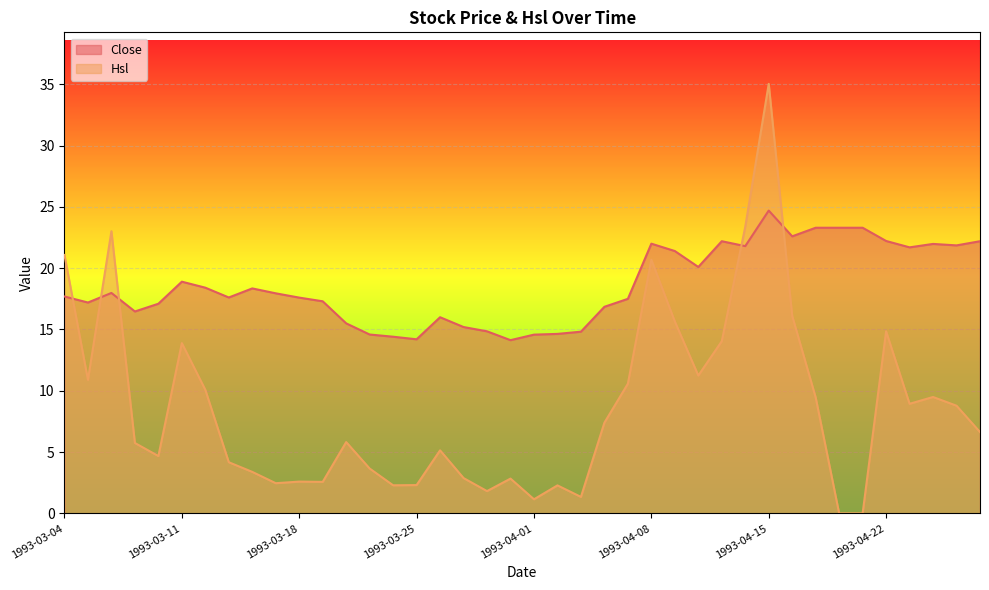

Is the value of Close at 1993-04-15 greater than the value of Hsl at 1993-03-24?

Yes